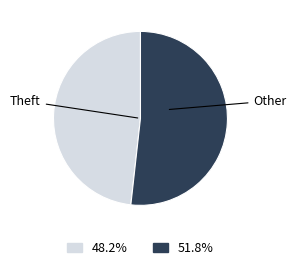

Does any single category account for the majority?

Yes